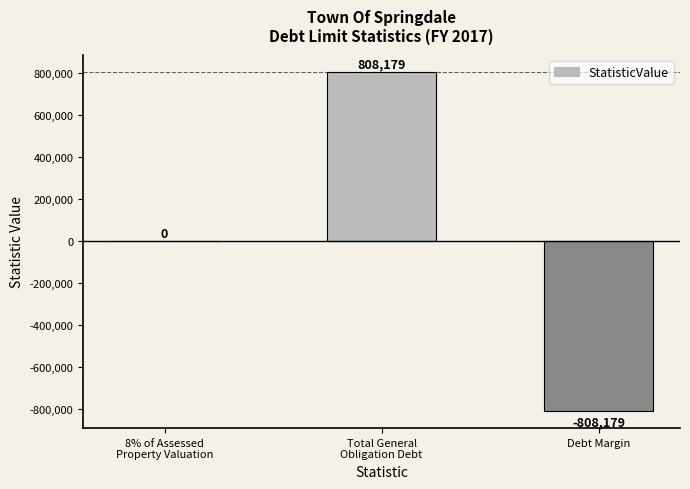

What is the maximum value shown in the chart?

808179